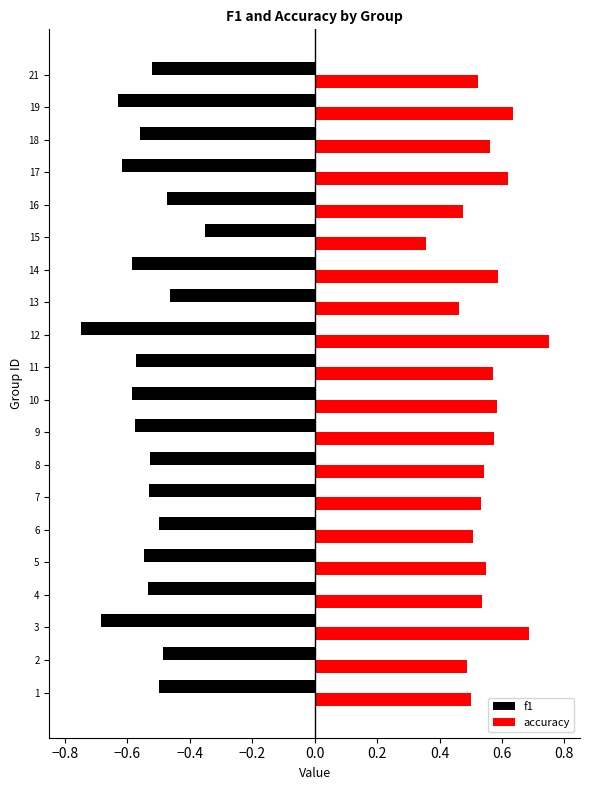

Rank the series by their maximum value, from lowest to highest.

f1, accuracy